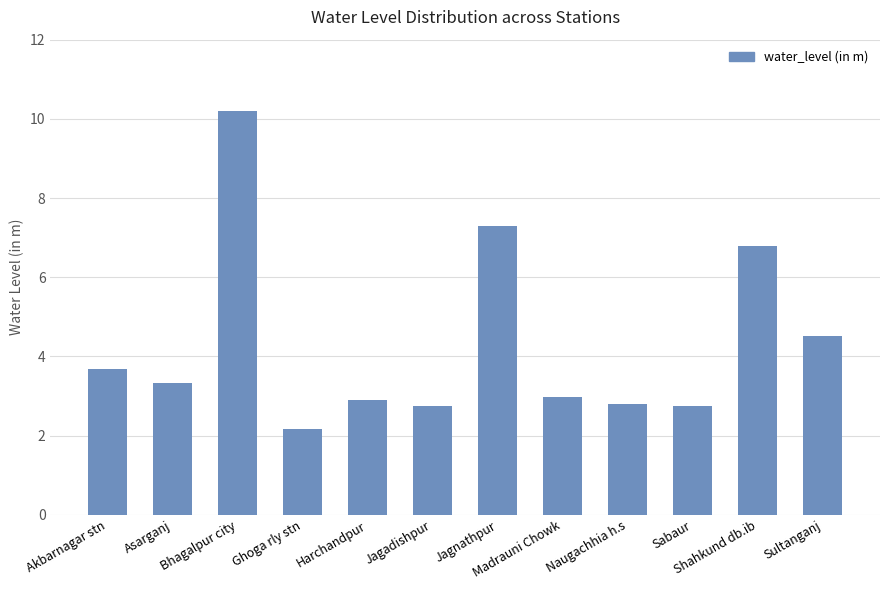

Where is the data nearest to the value 6?

Shahkund db.ib